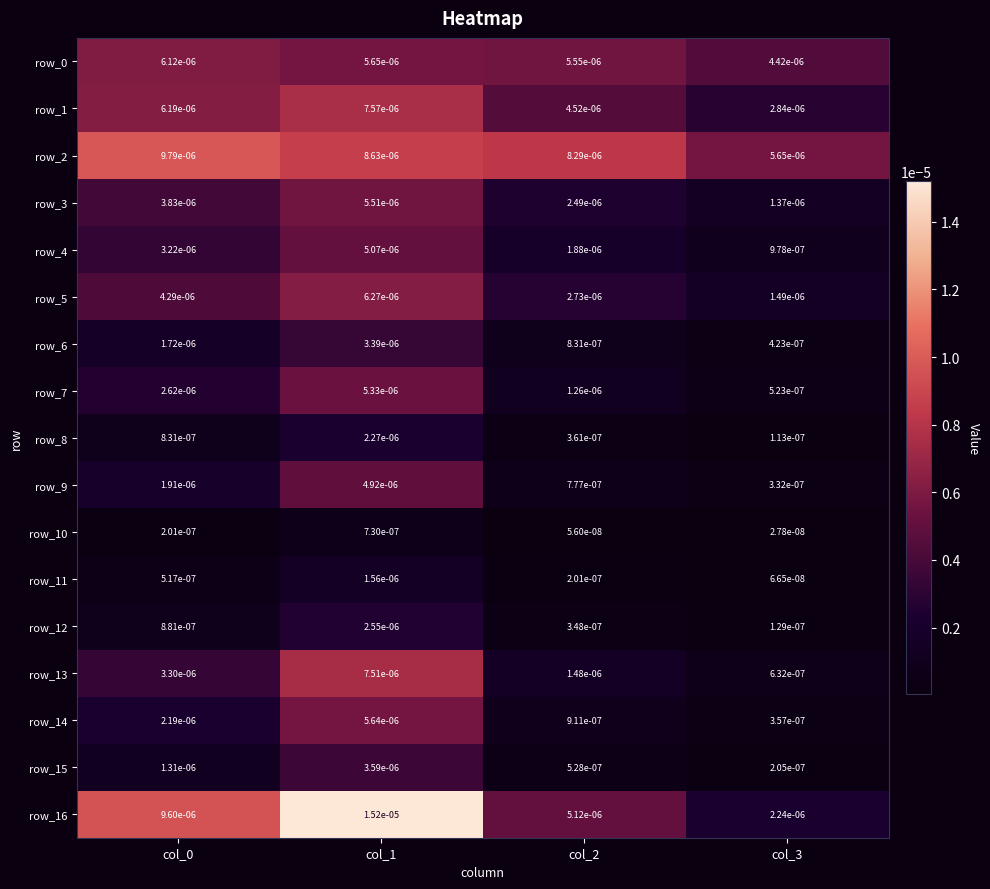

True or false: row_16 has a value of 0.0 at col_3.

True